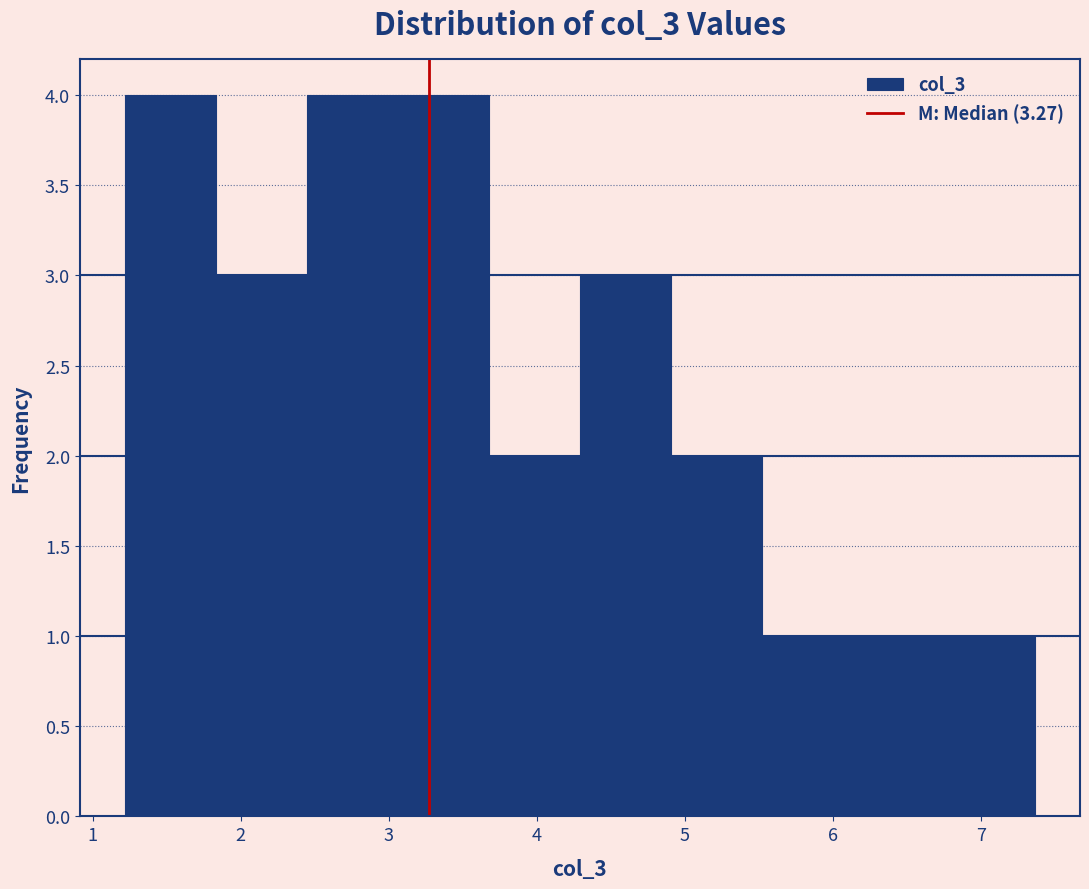

Reading left to right, list every bar in this chart as the range it spans on the x-axis followed by its height. Neither the bar edges nor the heights are printed on the chart, so give them approximately, as read against the axes.

1.2 to 1.8: 4
1.8 to 2.4: 3
2.4 to 3.1: 4
3.1 to 3.7: 4
3.7 to 4.3: 2
4.3 to 4.9: 3
4.9 to 5.5: 2
5.5 to 6.1: 1
6.1 to 6.7: 1
6.7 to 7.4: 1